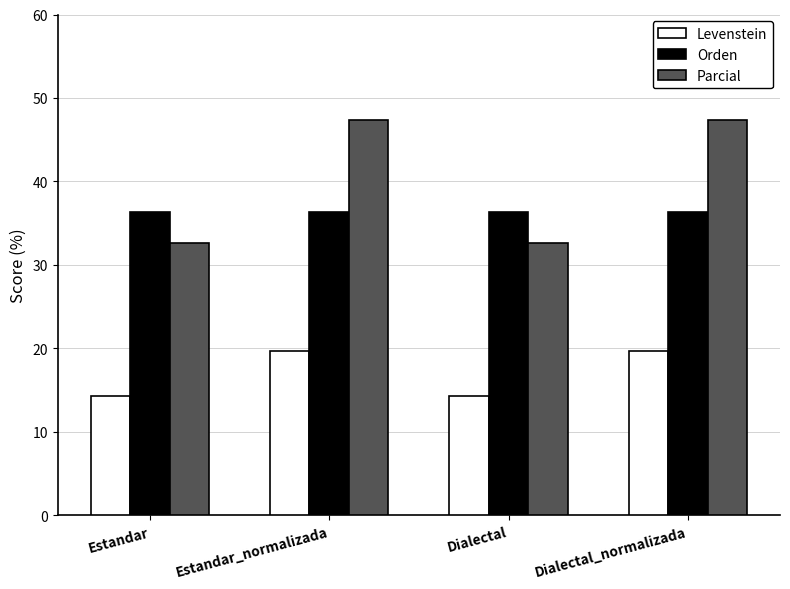

The Parcial series shows 7.7 at Dialectal. True or false?

False